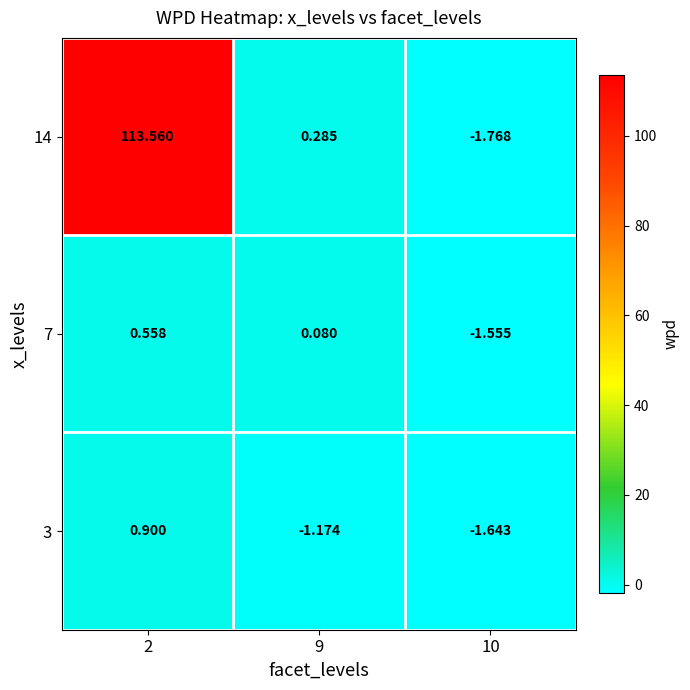

How many values in the 7 series exceed 0?

2